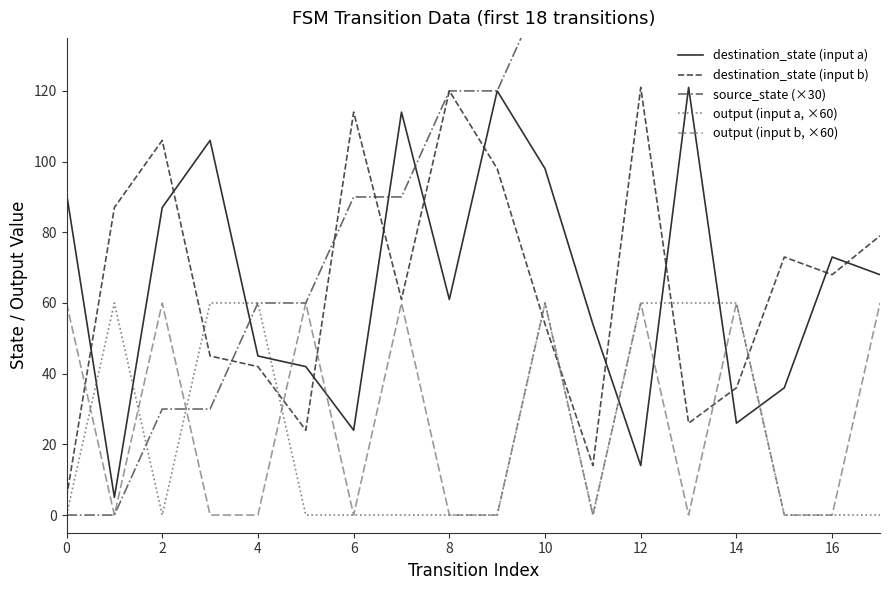

Is it true that destination_state (input a) equals 24 at 6?

True